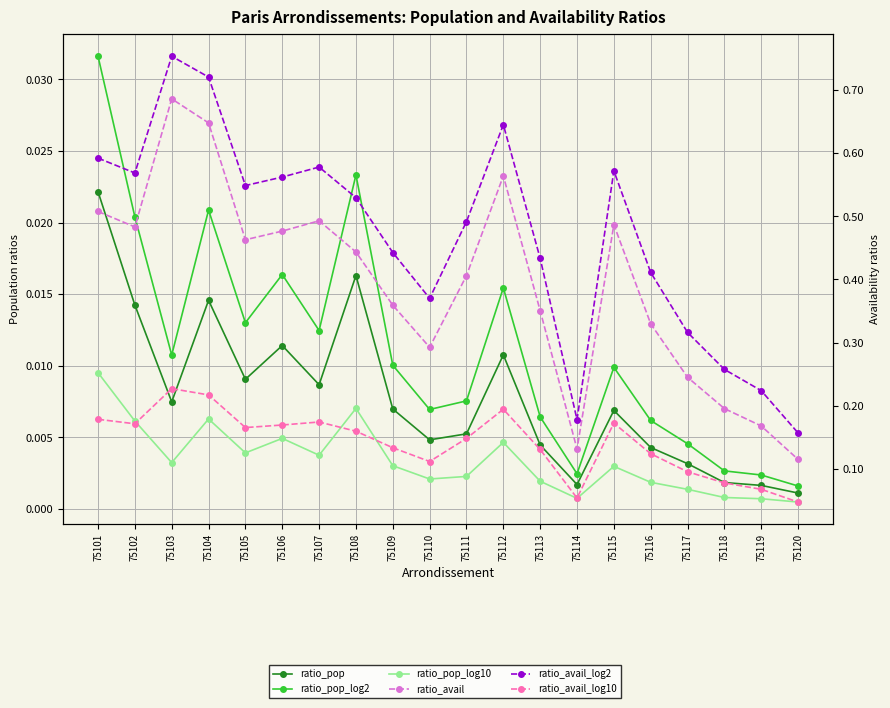

True or false: ratio_avail_log10 and ratio_avail intersect in this chart.

False